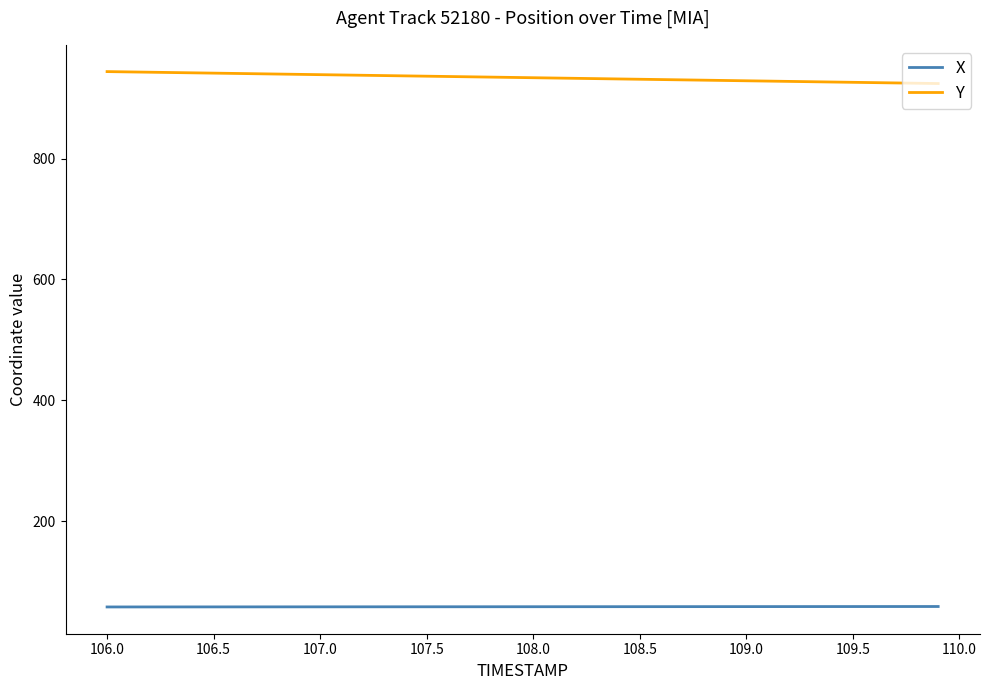

Which series has the largest total across all categories?

Y